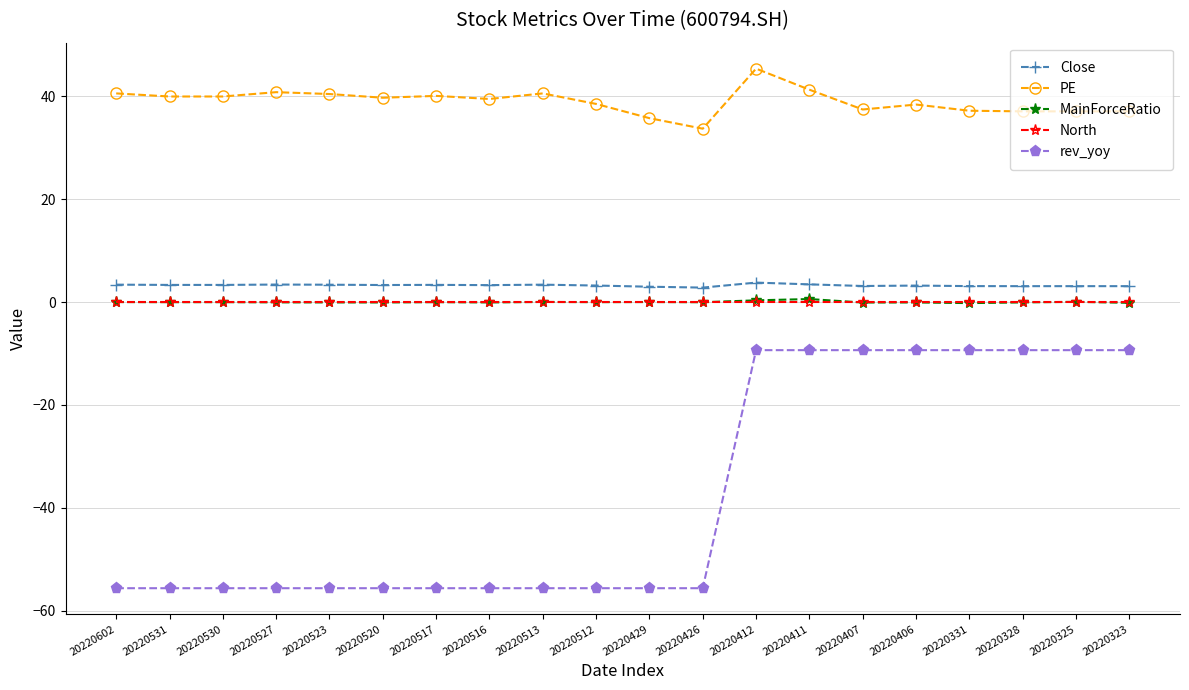

True or false: PE has more than 0 points higher than both neighbors.

True